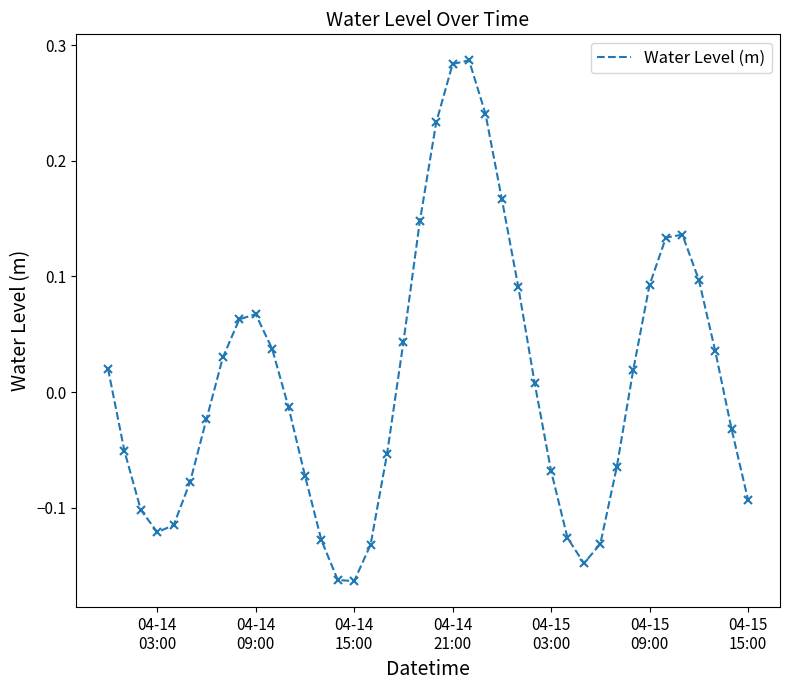

How many lines are shown in the chart?

1